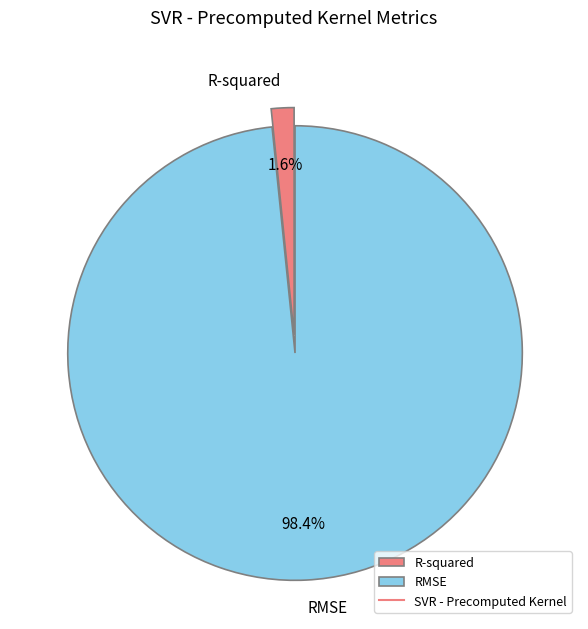

The RMSE slice represents 98% of the pie. True or false?

True